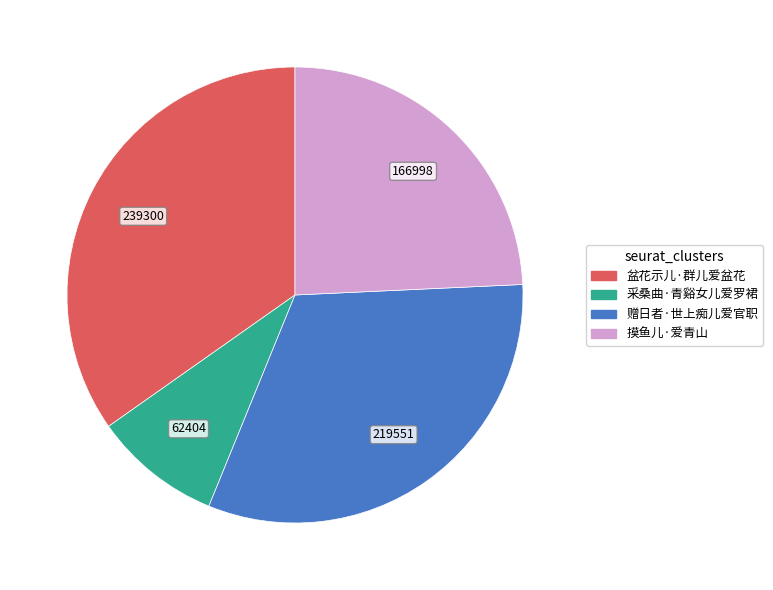

Is 赠日者·世上痴儿爱官职 the majority of the pie?

No